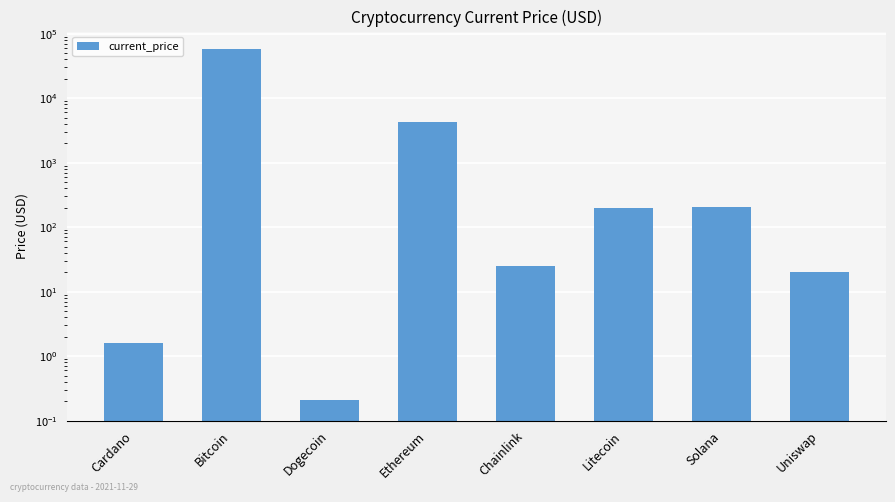

Count the number of data series in this chart.

1